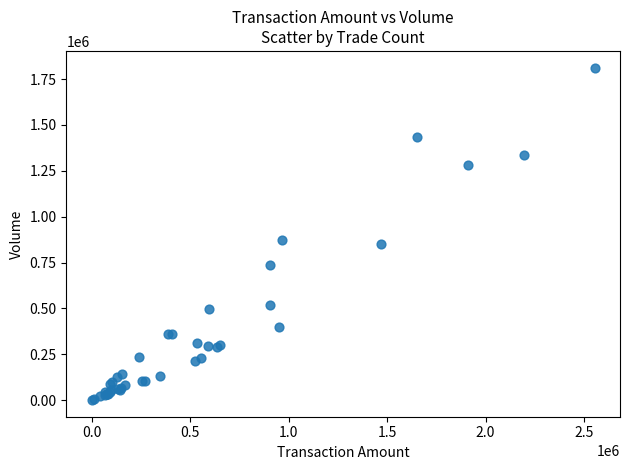

What Y value in the scatter plot is closest to 906500?

871000